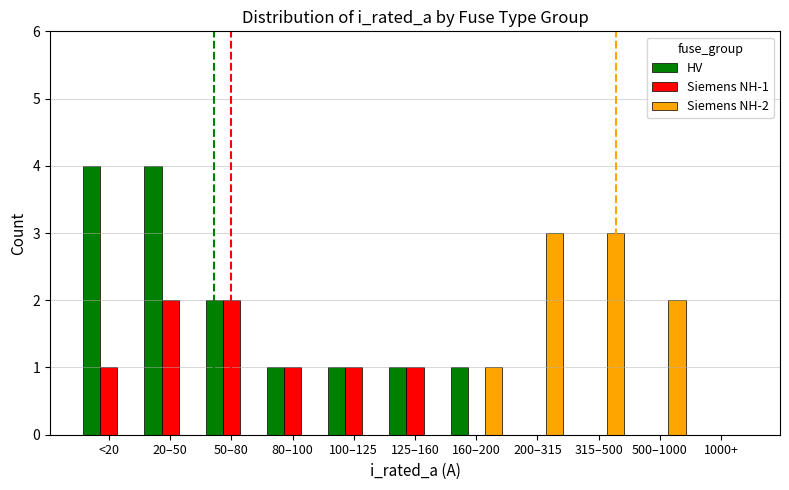

At which label is HV closest to 2?

50–80